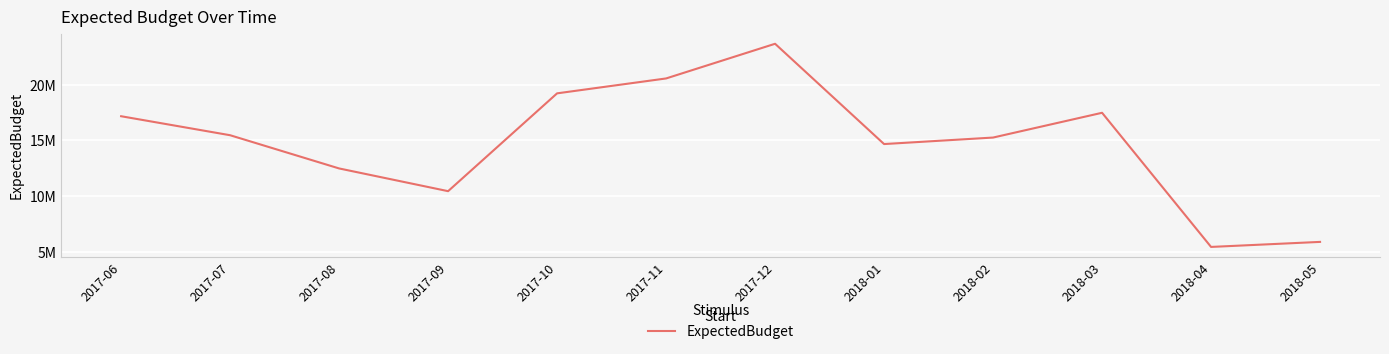

True or false: the data shows 37474937.6 at 2017-12.

False